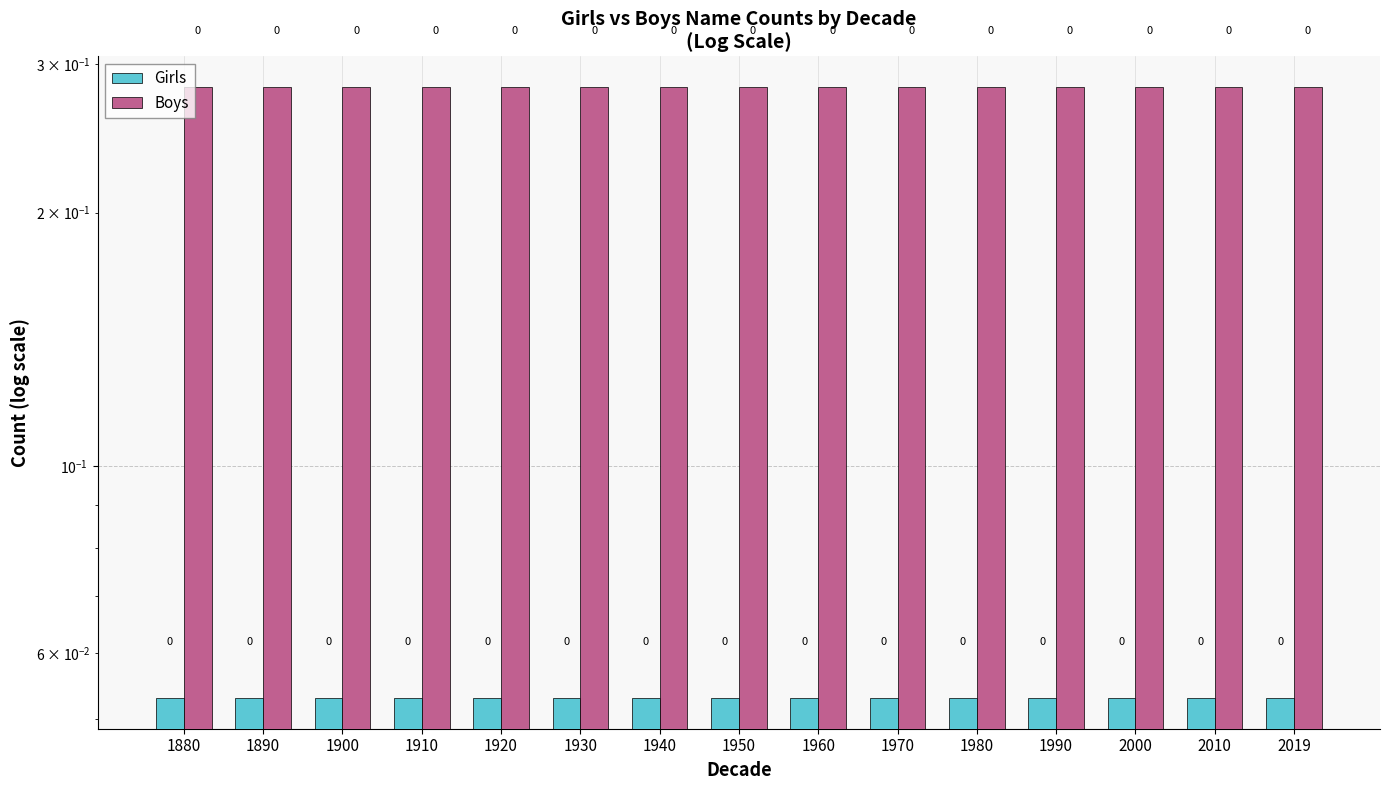

How many distinct data groups are displayed?

2